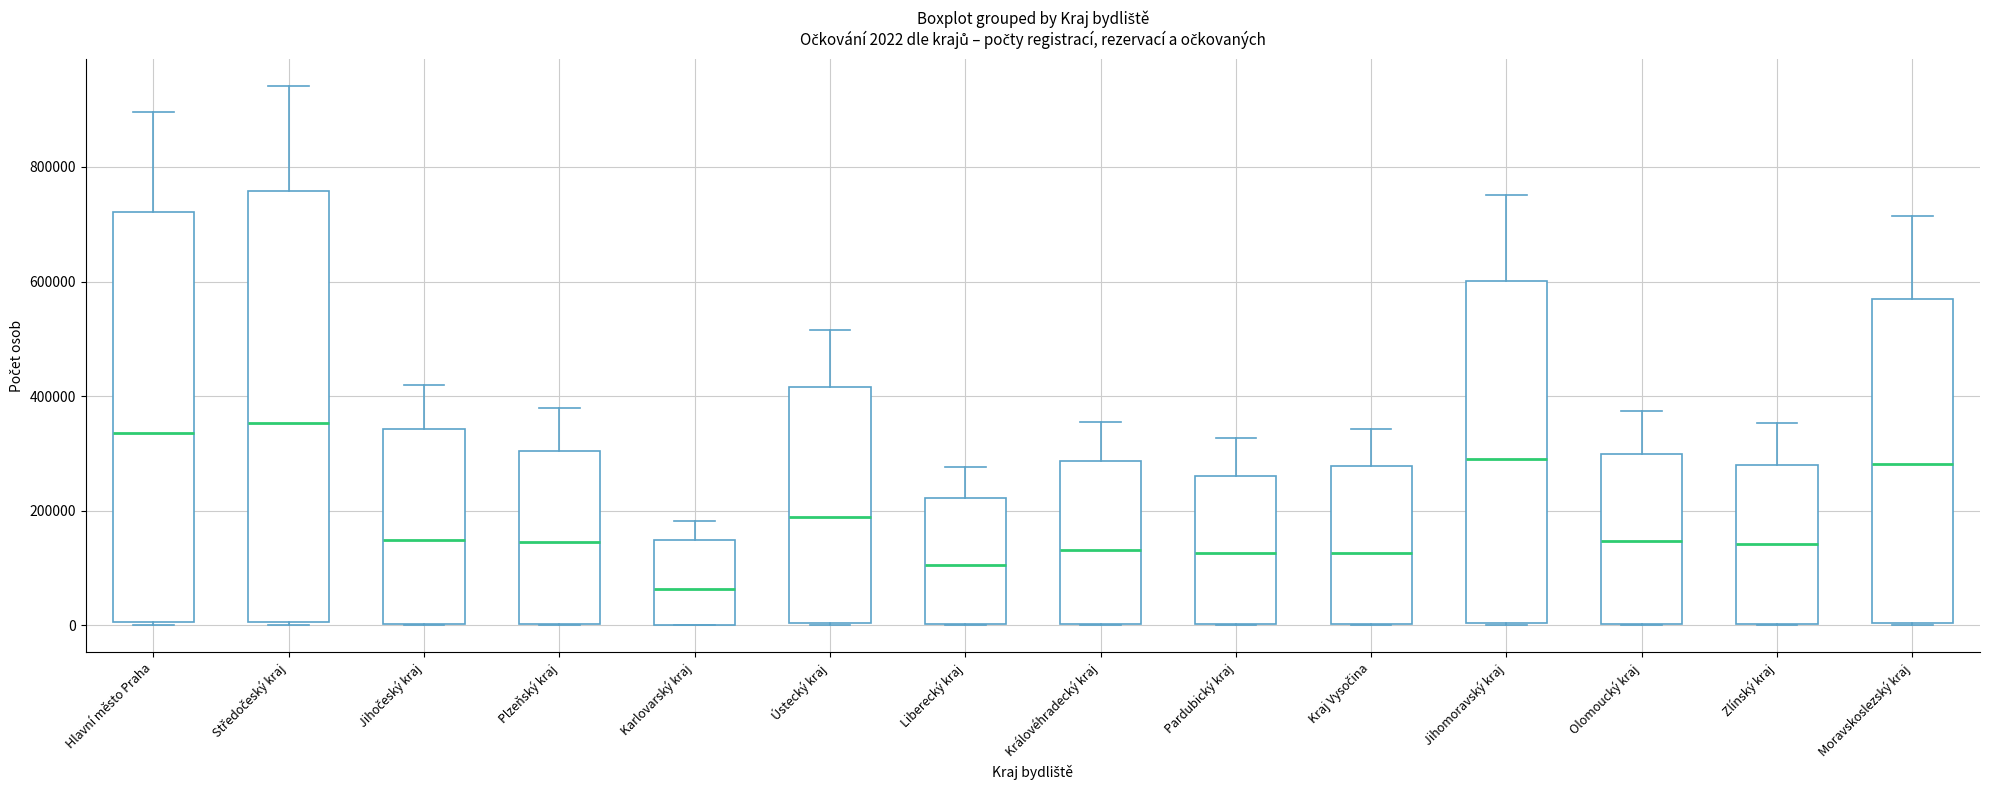

Which box is the tallest, from its lower edge to its upper edge?

Středočeský kraj